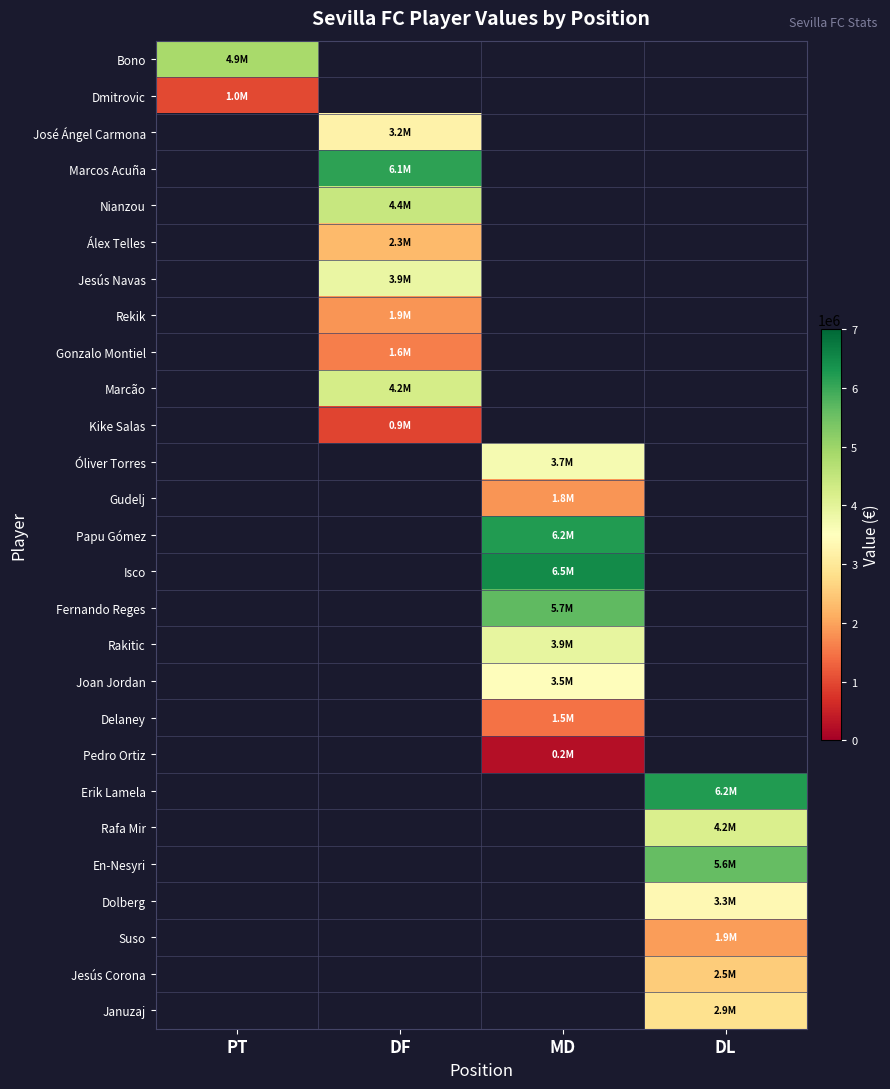

At which label does Nianzou reach its minimum?

PT